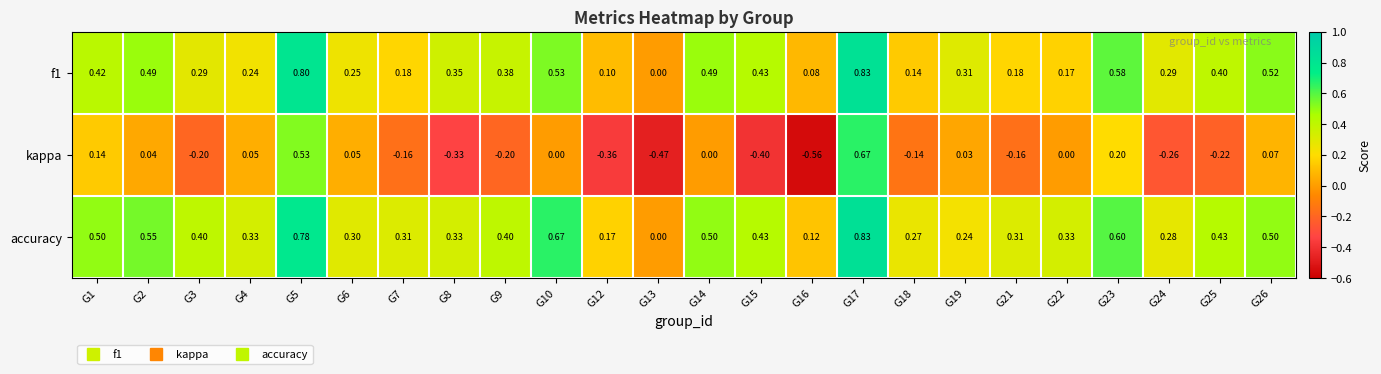

Which series has the largest range (max minus min)?

kappa